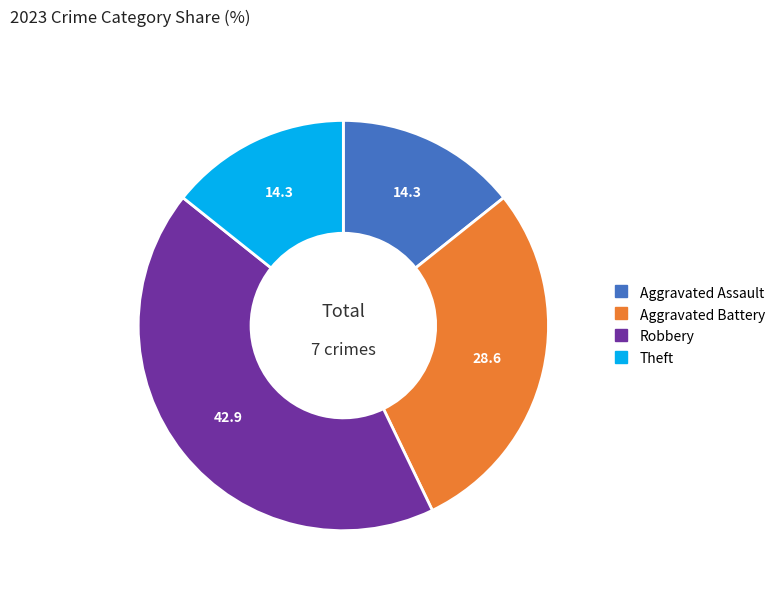

Is there a majority slice in this chart?

No